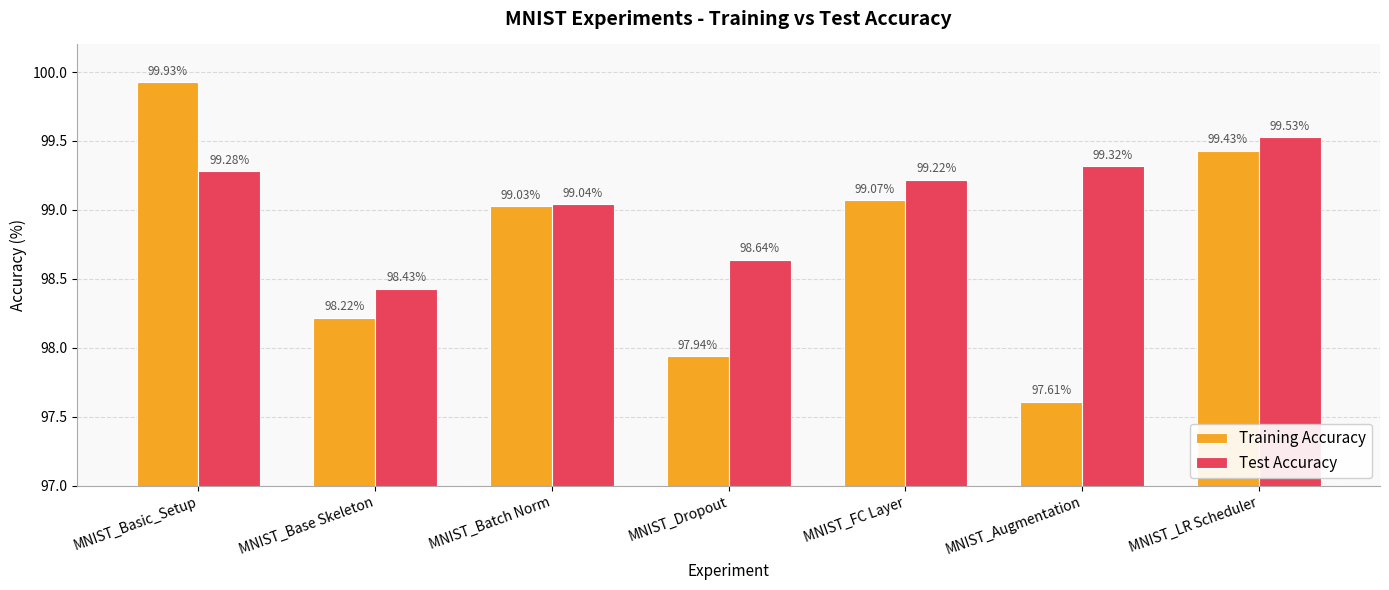

Which series changed the most between MNIST_Basic_Setup and MNIST_Batch Norm?

Training Accuracy